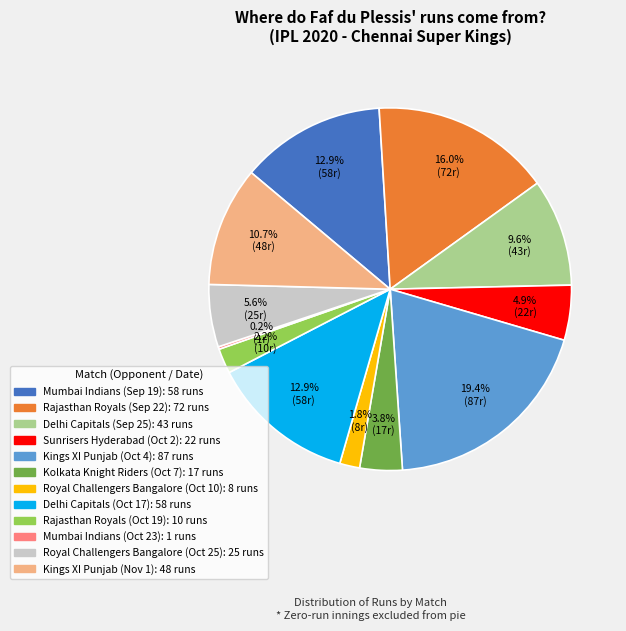

Which category has the biggest portion of the pie?

Kings XI Punjab (Oct 4): 87 runs